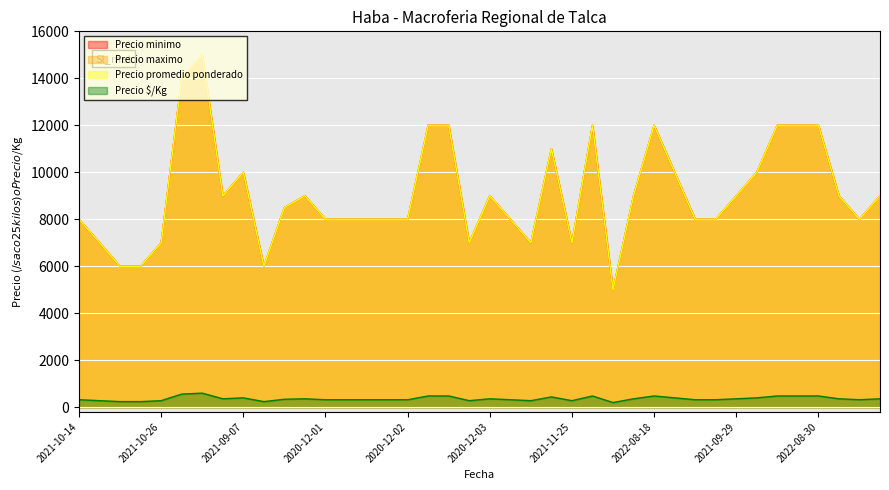

In Precio $/Kg, how many points are lower than both neighbors (excluding endpoints)?

7